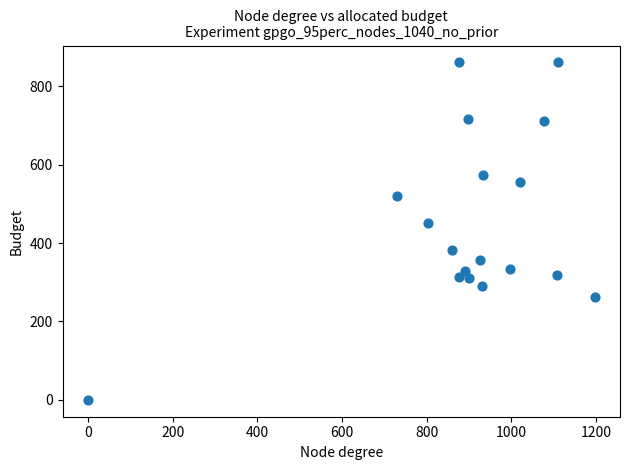

What is the range of X values (max minus min)?

1196.7